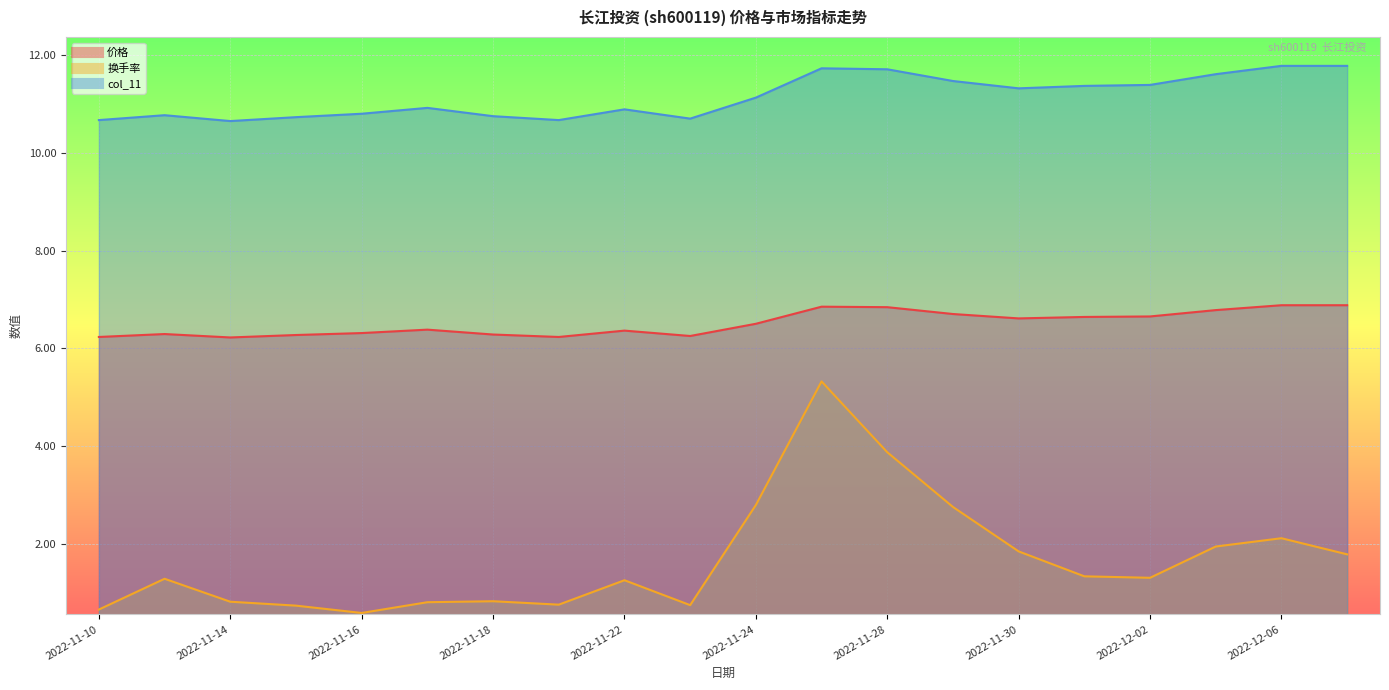

What is the lowest value of the 换手率 series?

0.6